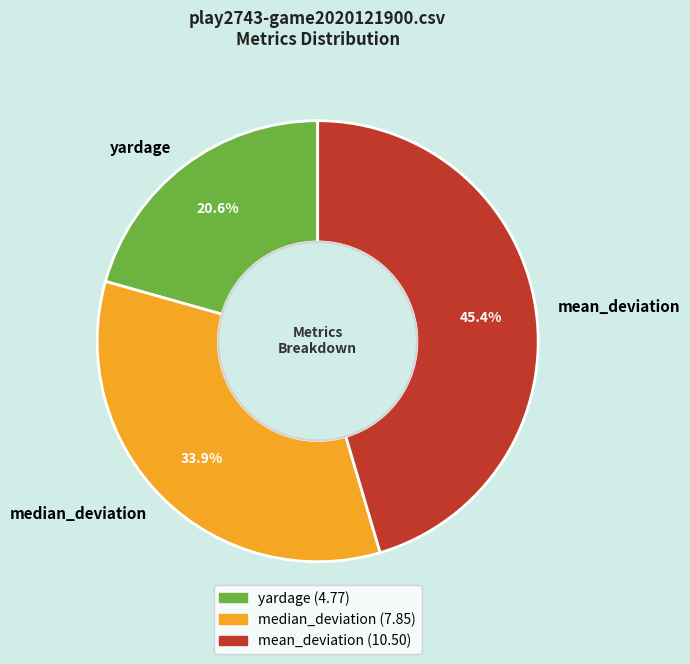

True or false: yardage accounts for 11% of the total.

False